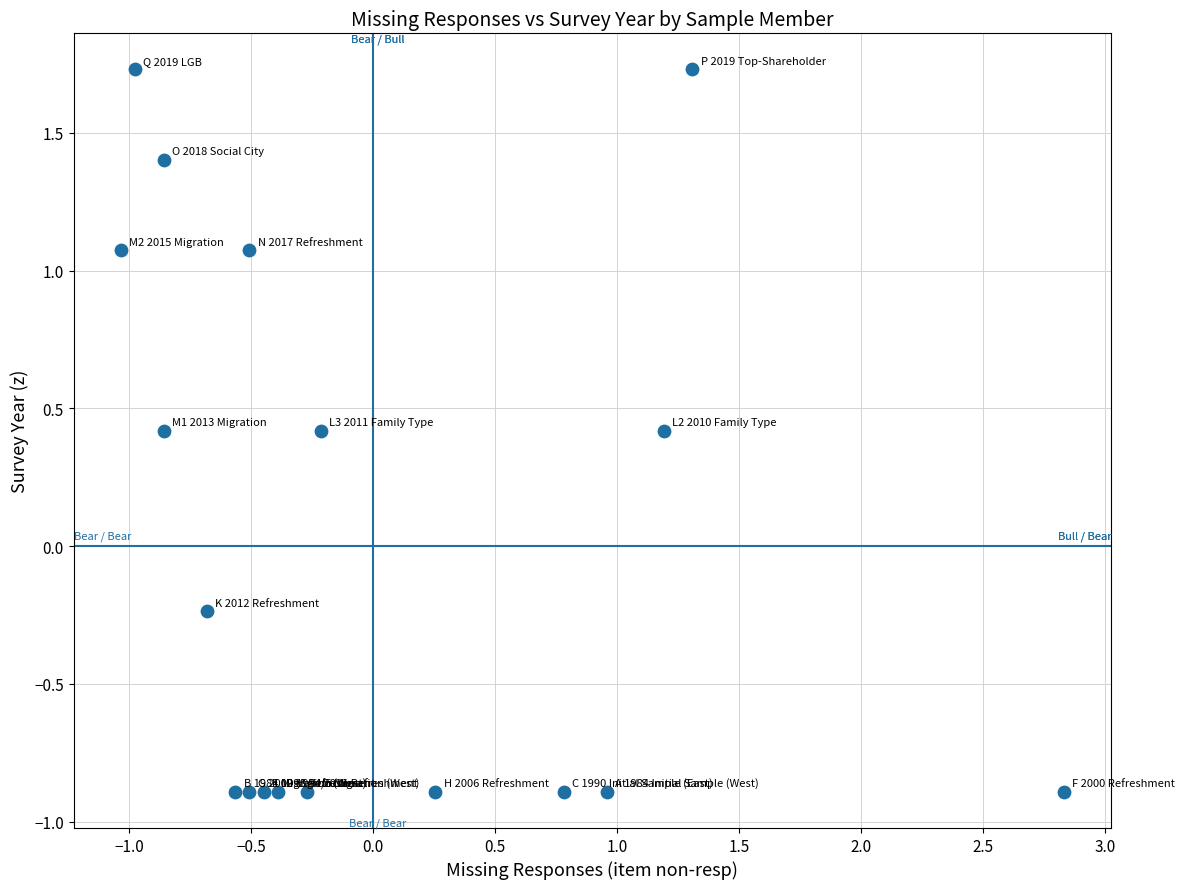

What is the range of Y values (max minus min)?

2.6